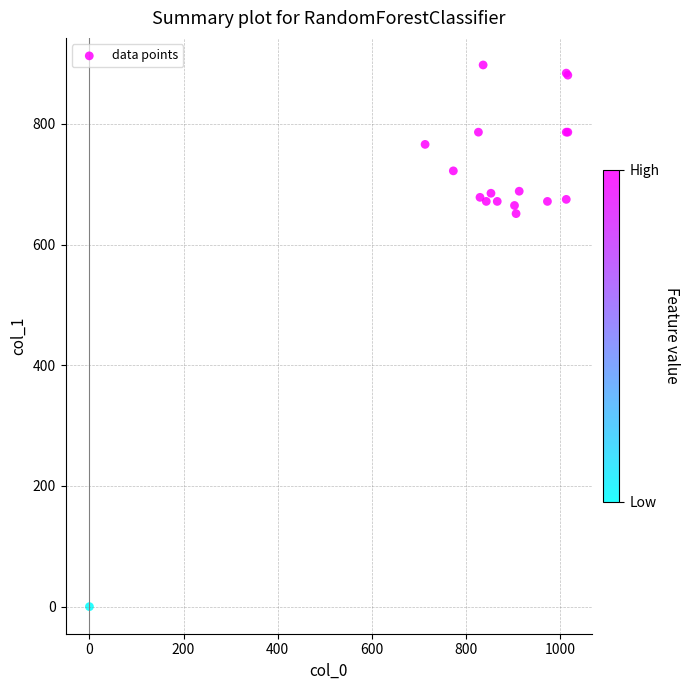

What Y value in the scatter plot is closest to 448?

651.4